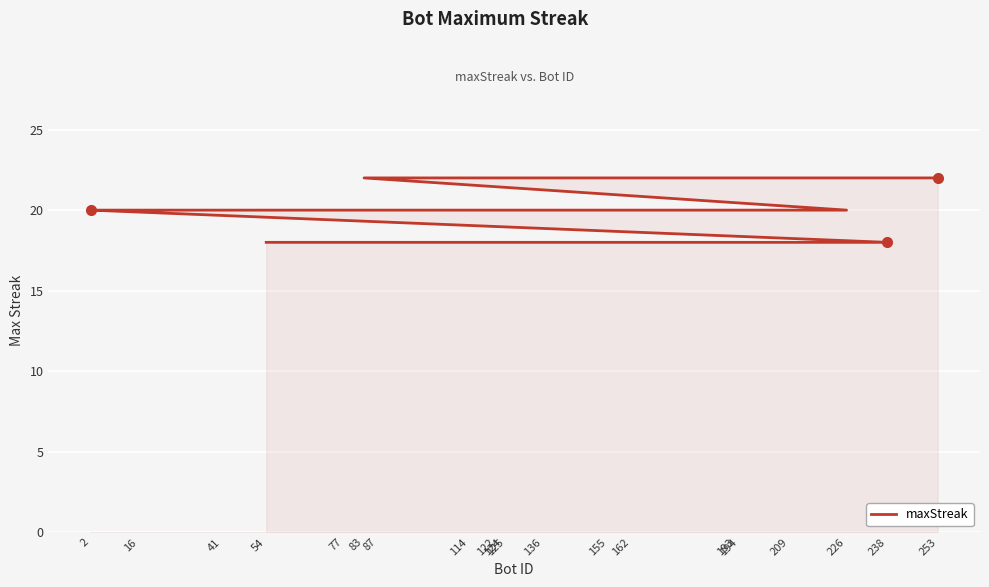

What is the approximate value at 125?

18